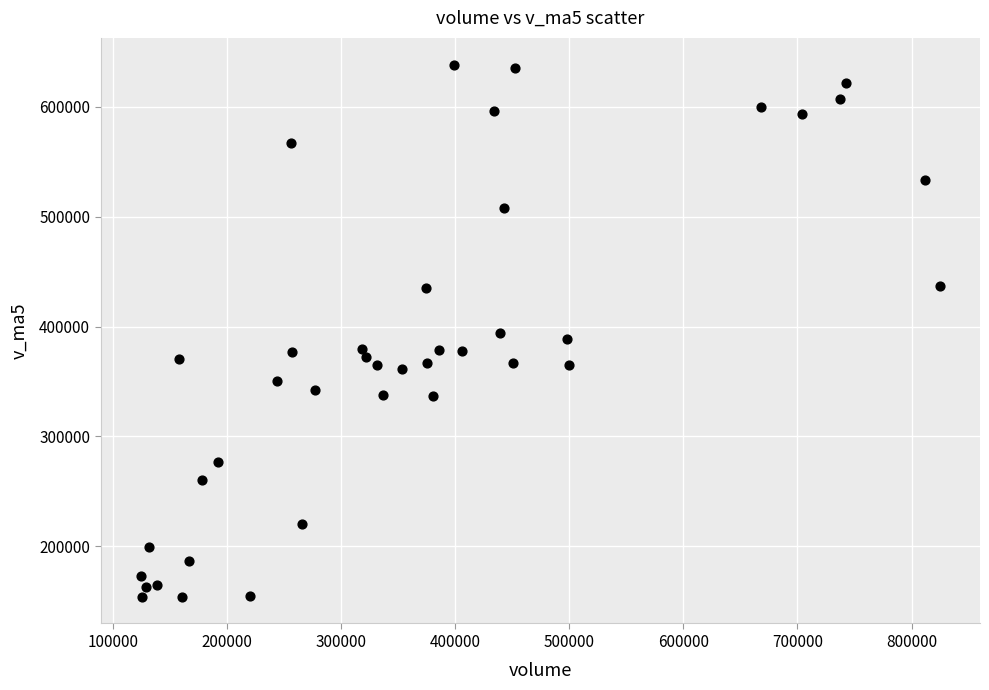

What is the range of X values (max minus min)?

701183.8